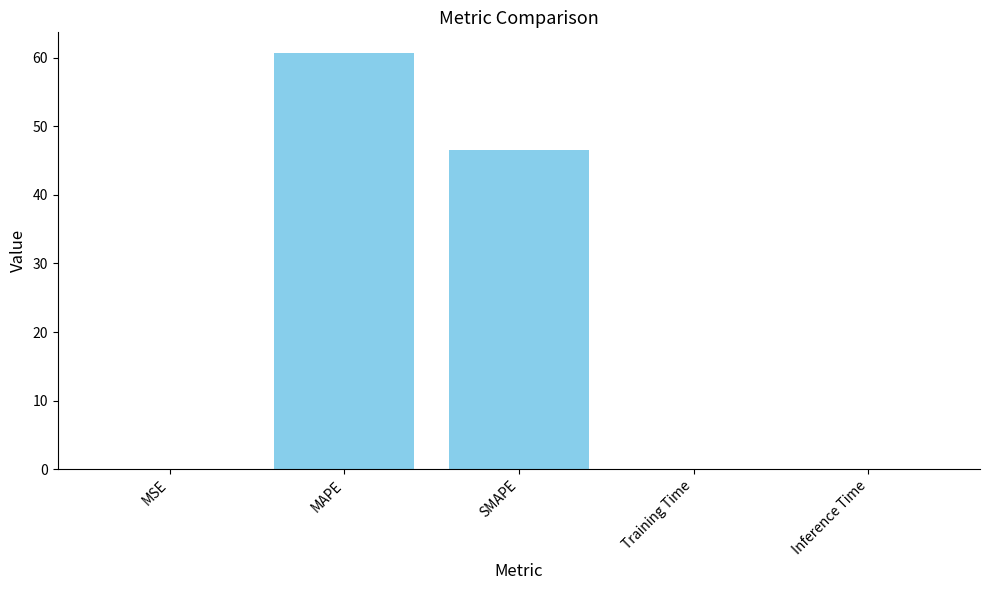

At which label is the value closest to 30?

SMAPE